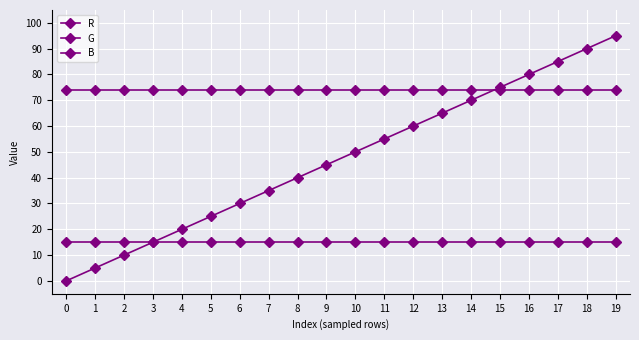

Is this an area chart (filled region under the line)?

No